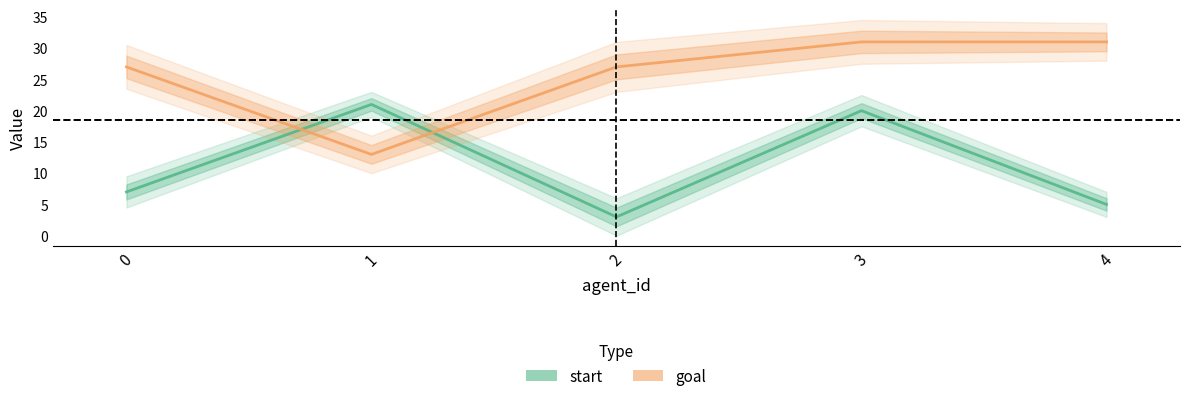

How many goal values are between 27 and 31?

4